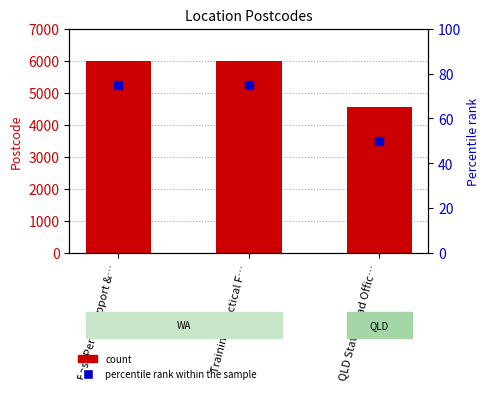

Which series has the widest spread of Y values?

Postcode